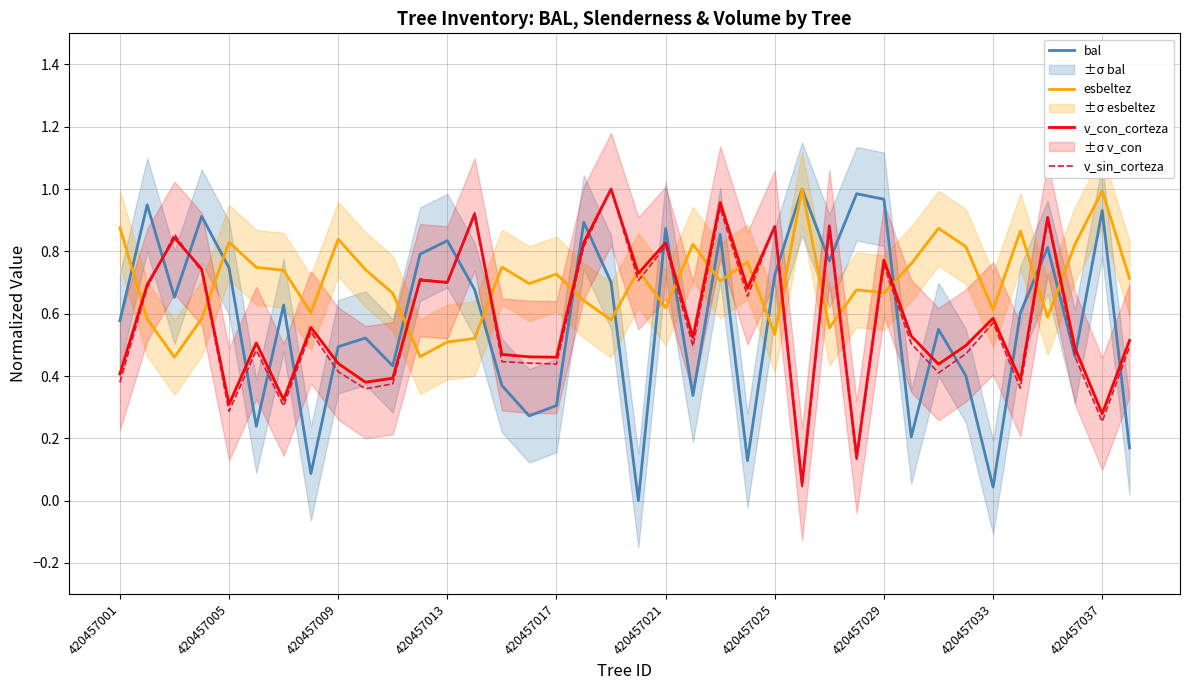

How many lines are shown in the chart?

4